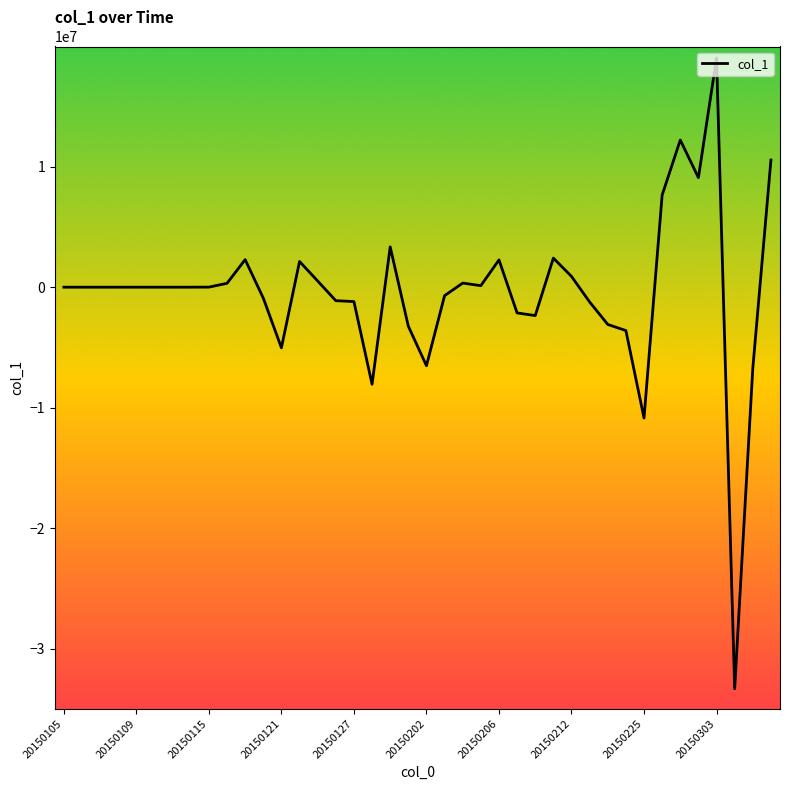

What is the maximum value shown in the chart?

19025190.0